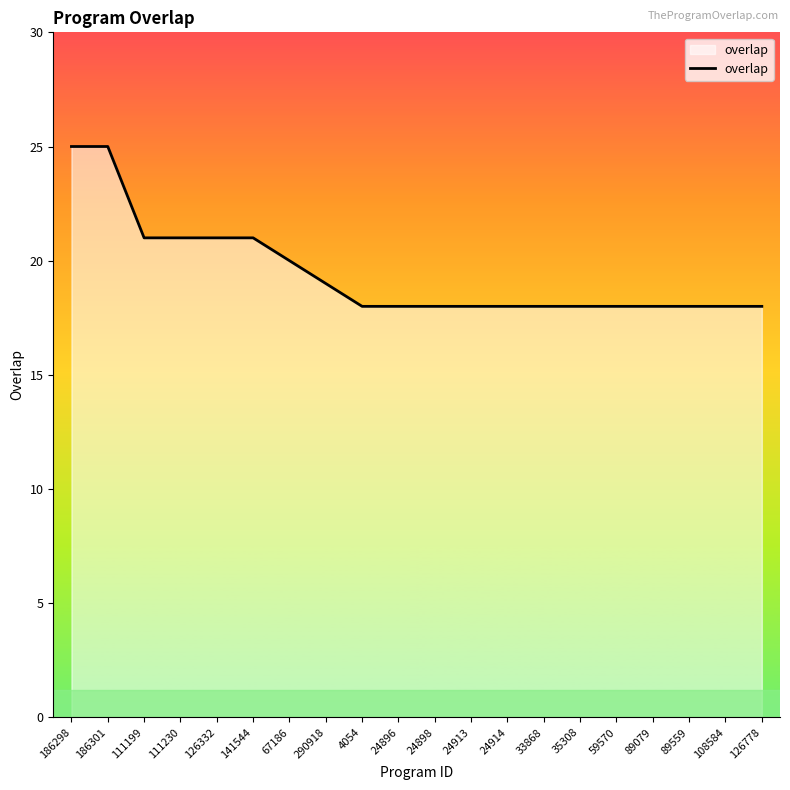

What is the minimum value shown in the chart?

18